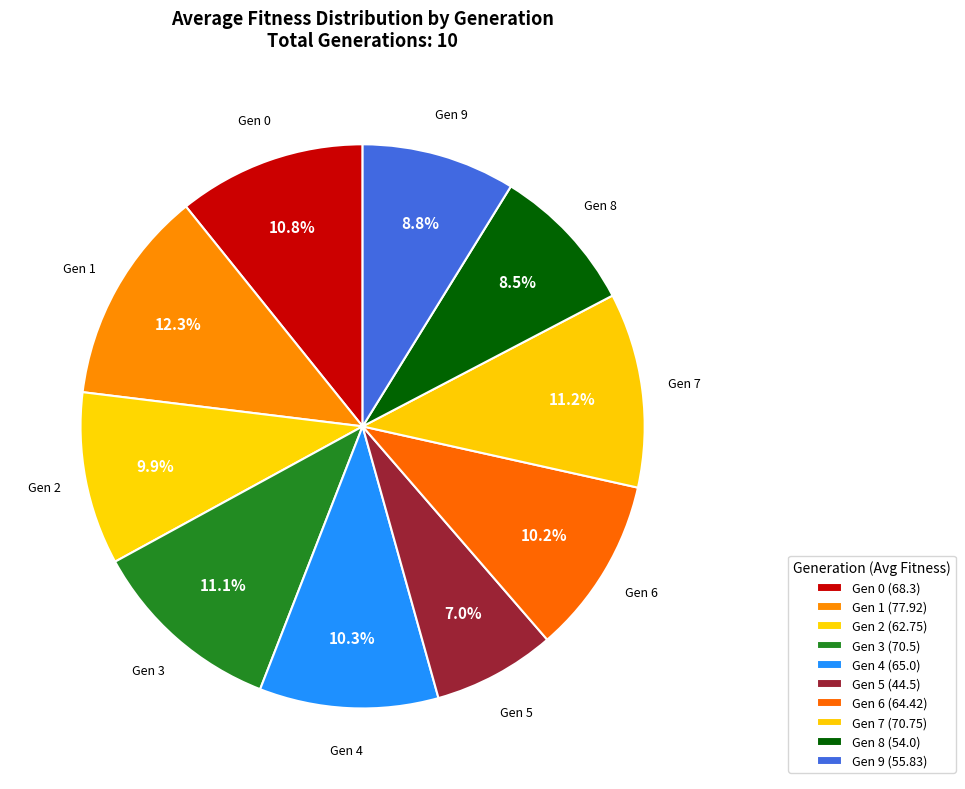

How many slices are in this pie chart?

10